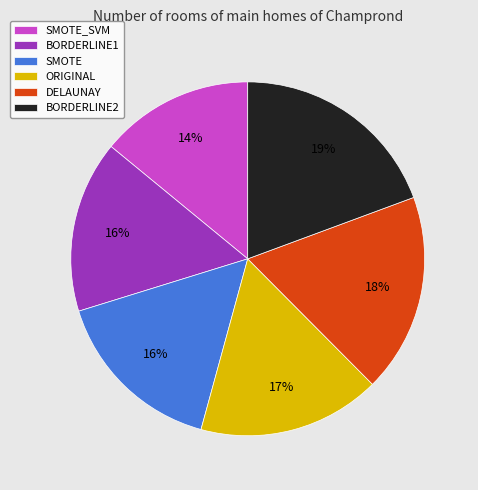

To the nearest percent, what is the combined percentage of DELAUNAY and SMOTE?

34%